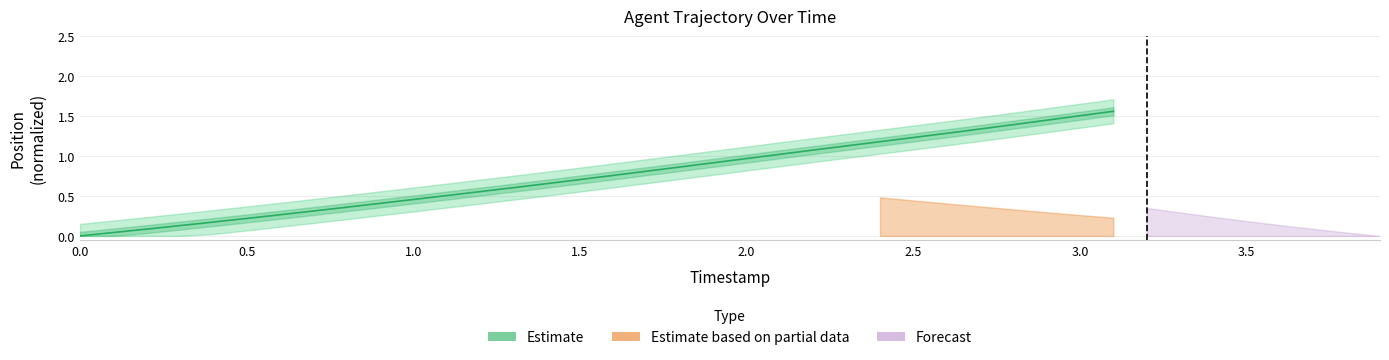

Does the chart display data point markers on the line(s)?

No